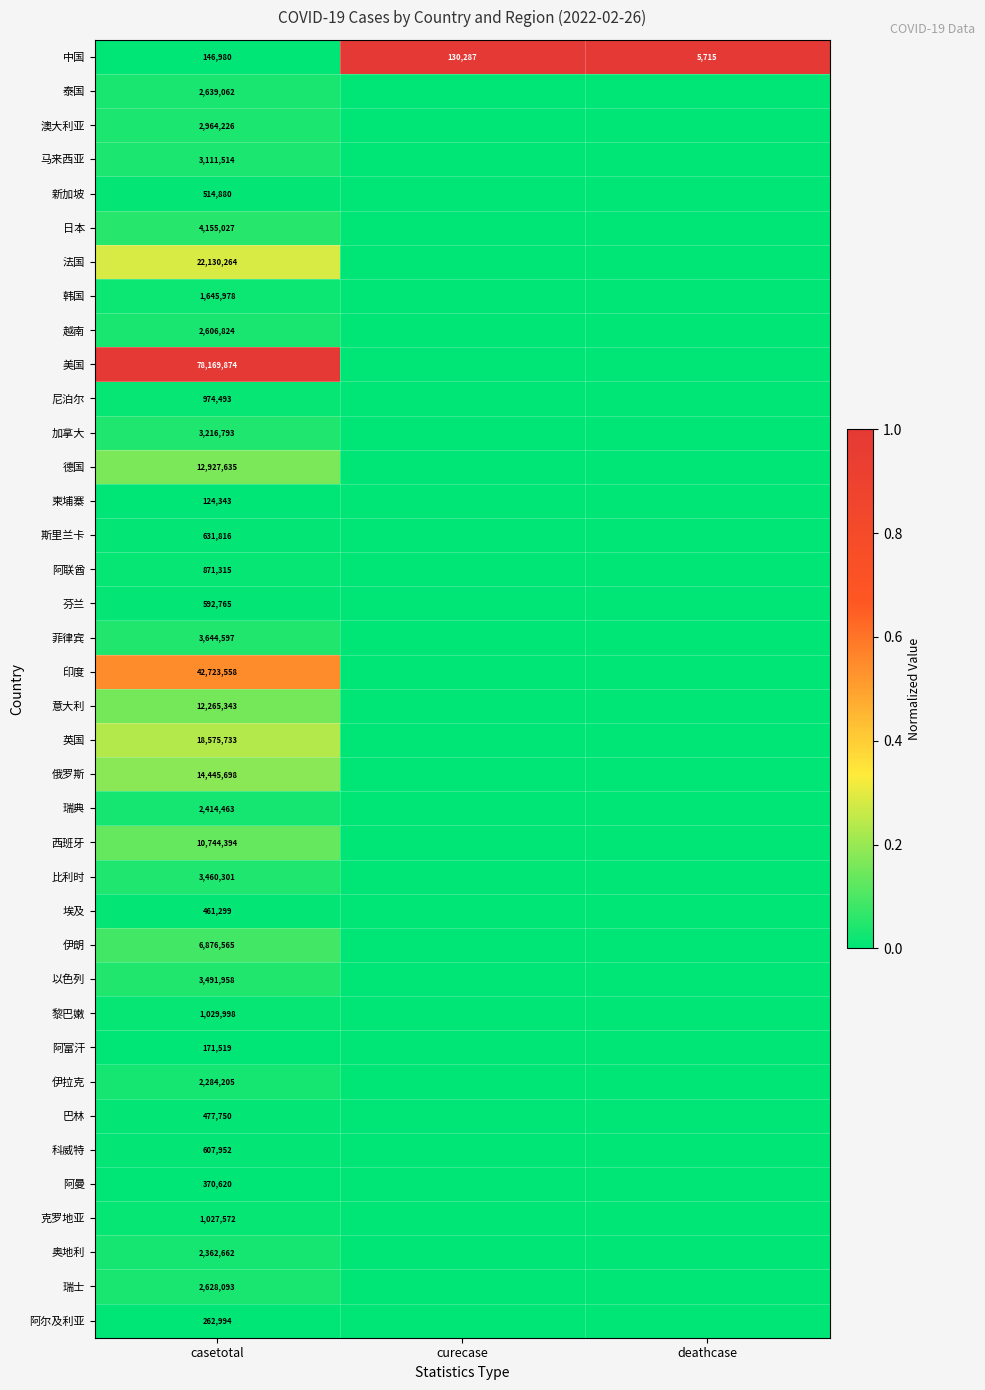

True or false: 柬埔寨 has a value of 72066 at casetotal.

False